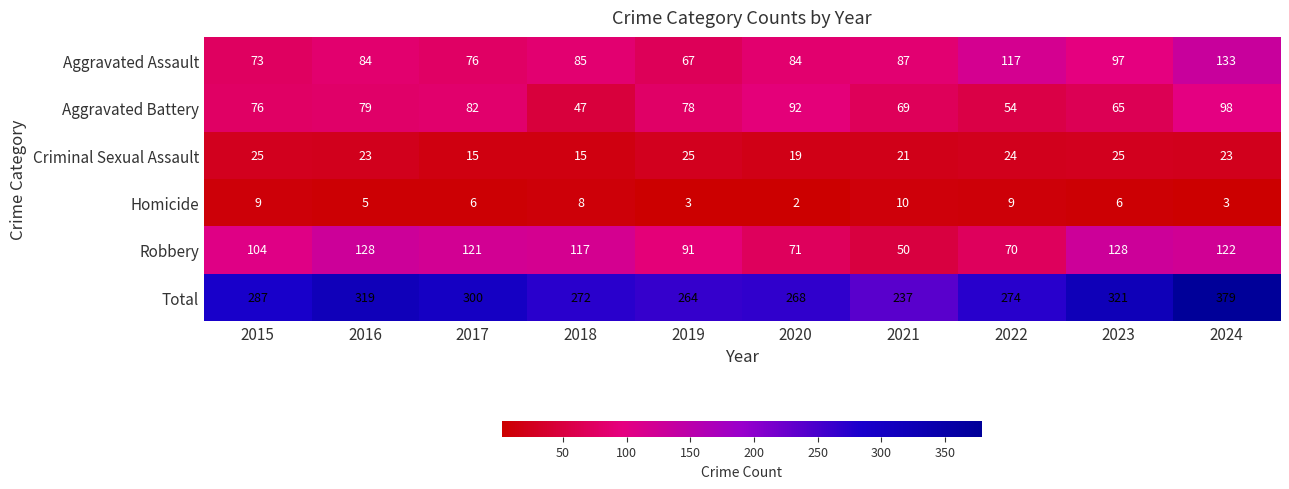

List the series in order of their peak value, lowest first.

Homicide, Criminal Sexual Assault, Aggravated Battery, Robbery, Aggravated Assault, Total